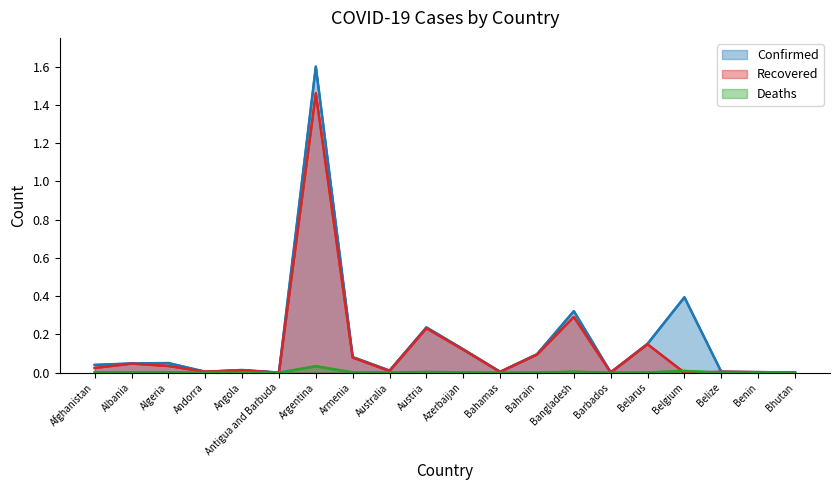

What is the label of the 6th point from the right?

Barbados